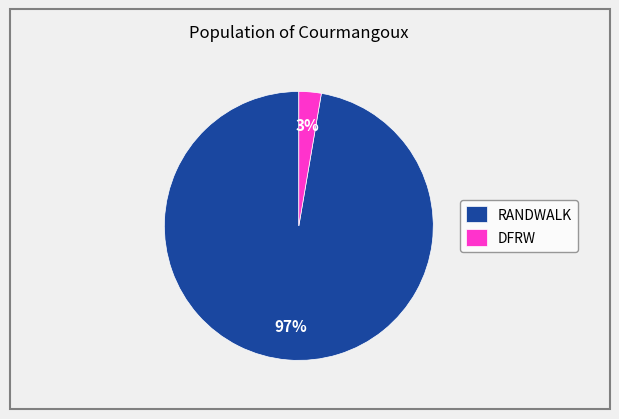

True or false: DFRW accounts for 3% of the total.

True